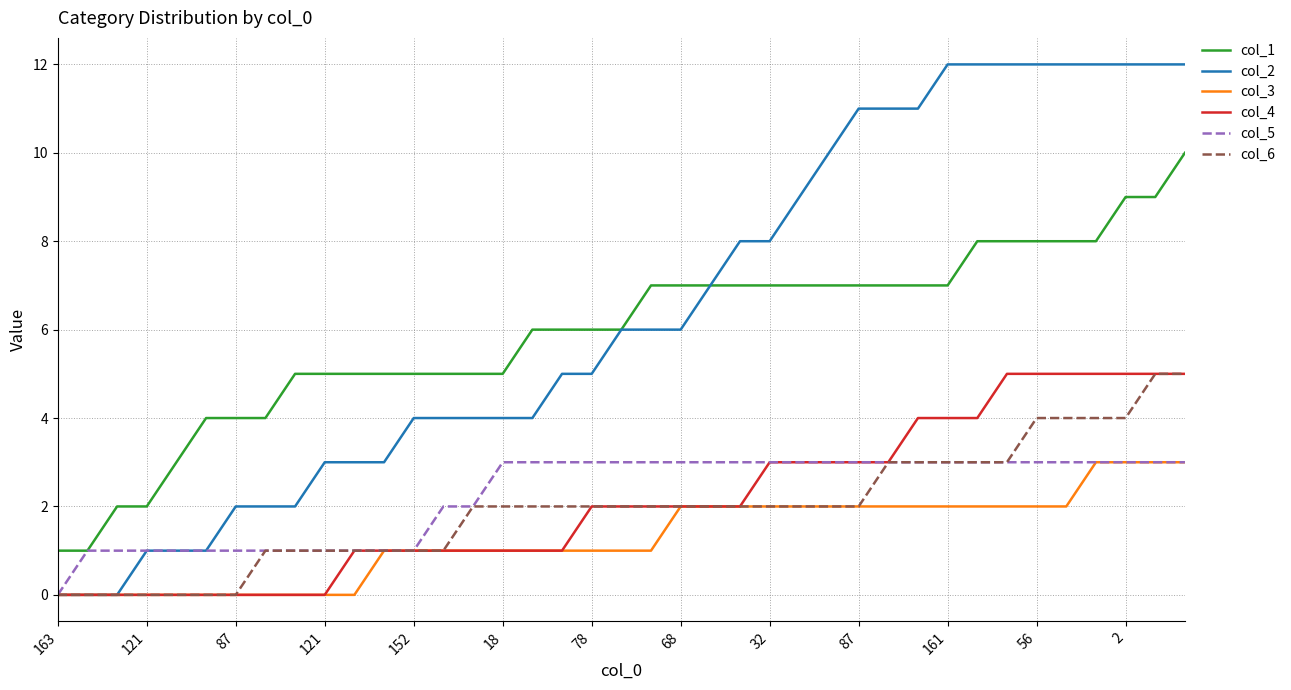

Which series has the widest spread of values?

col_2